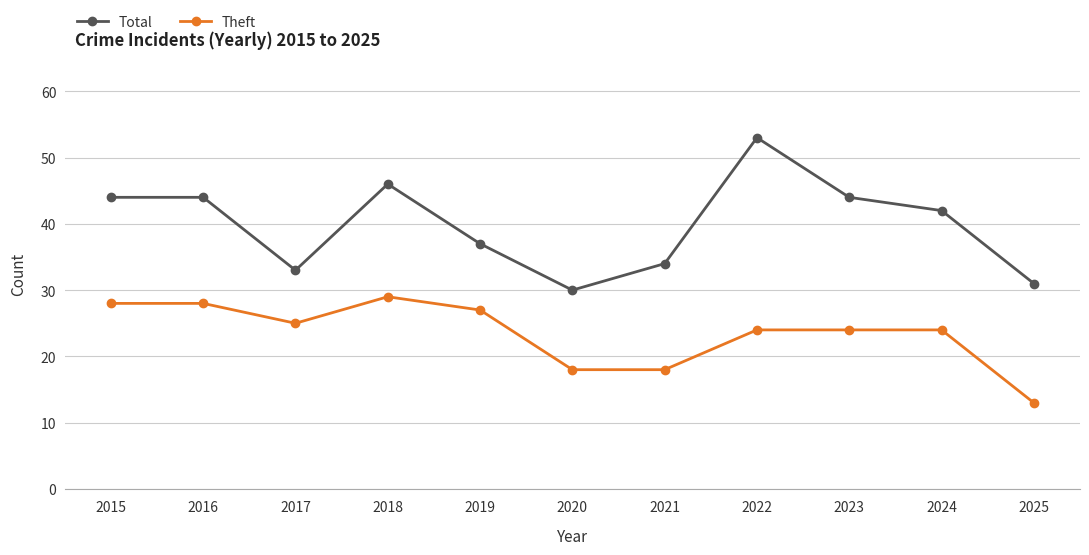

What is the difference between the Theft values at 2024 and 2019?

3